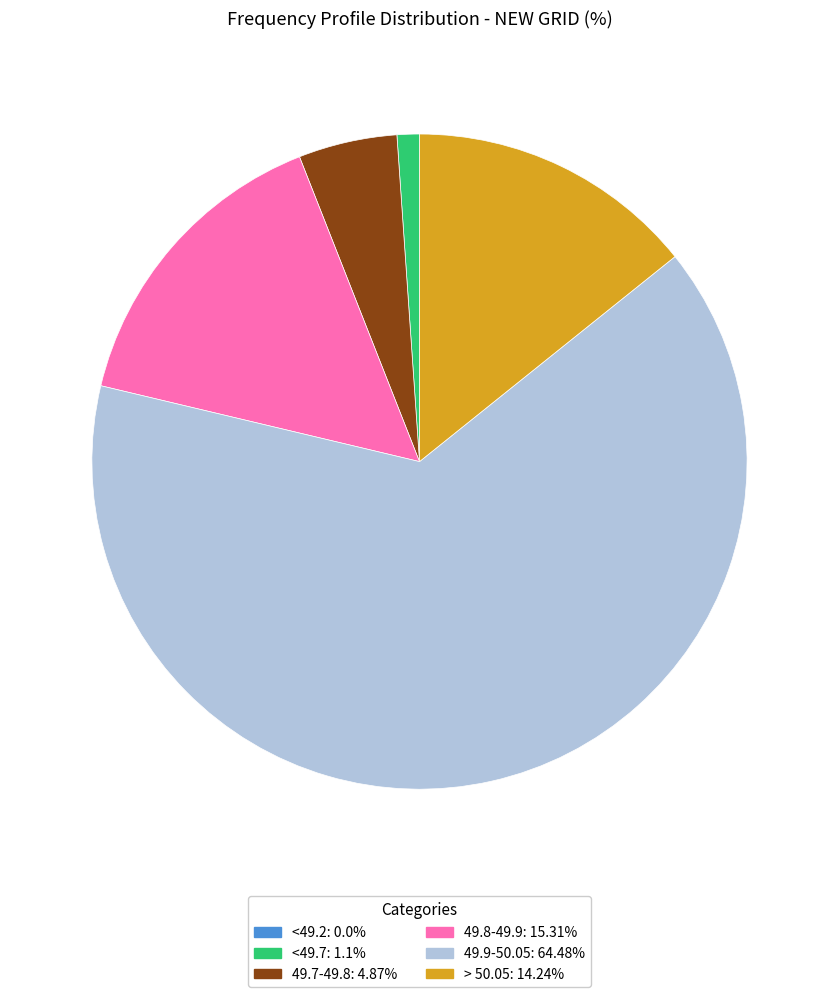

Do 49.7-49.8: 4.87% and 49.8-49.9: 15.31% together represent more than half of the pie?

No